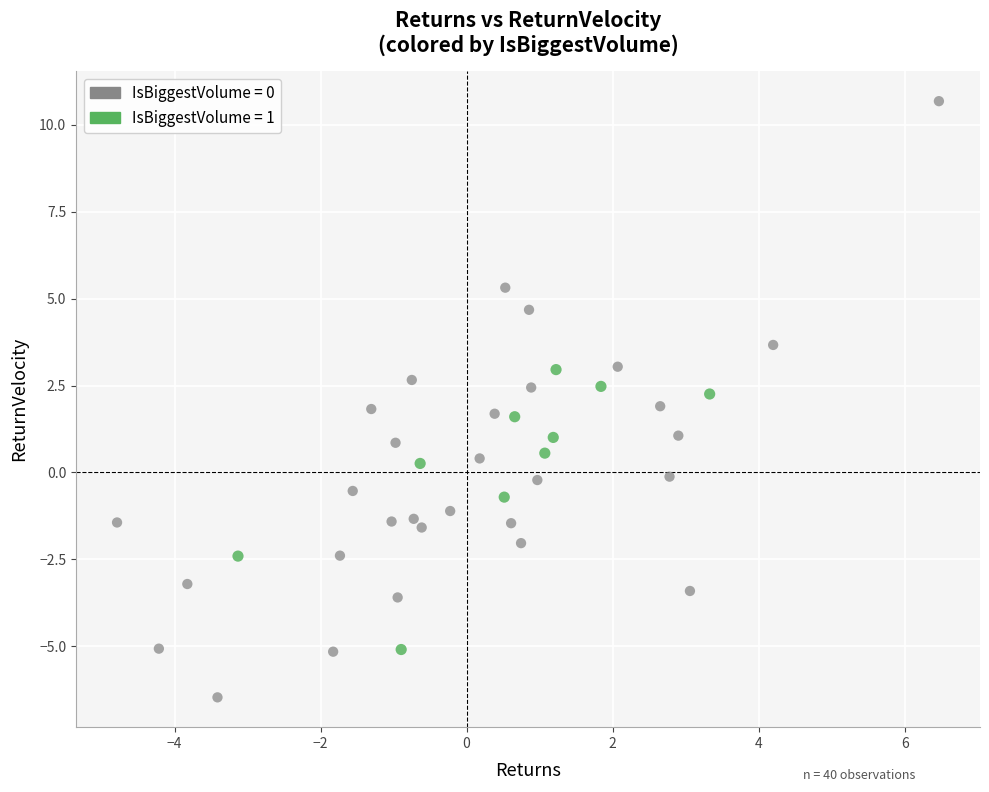

Which series contains the lowest Y value?

IsBiggestVolume = 0